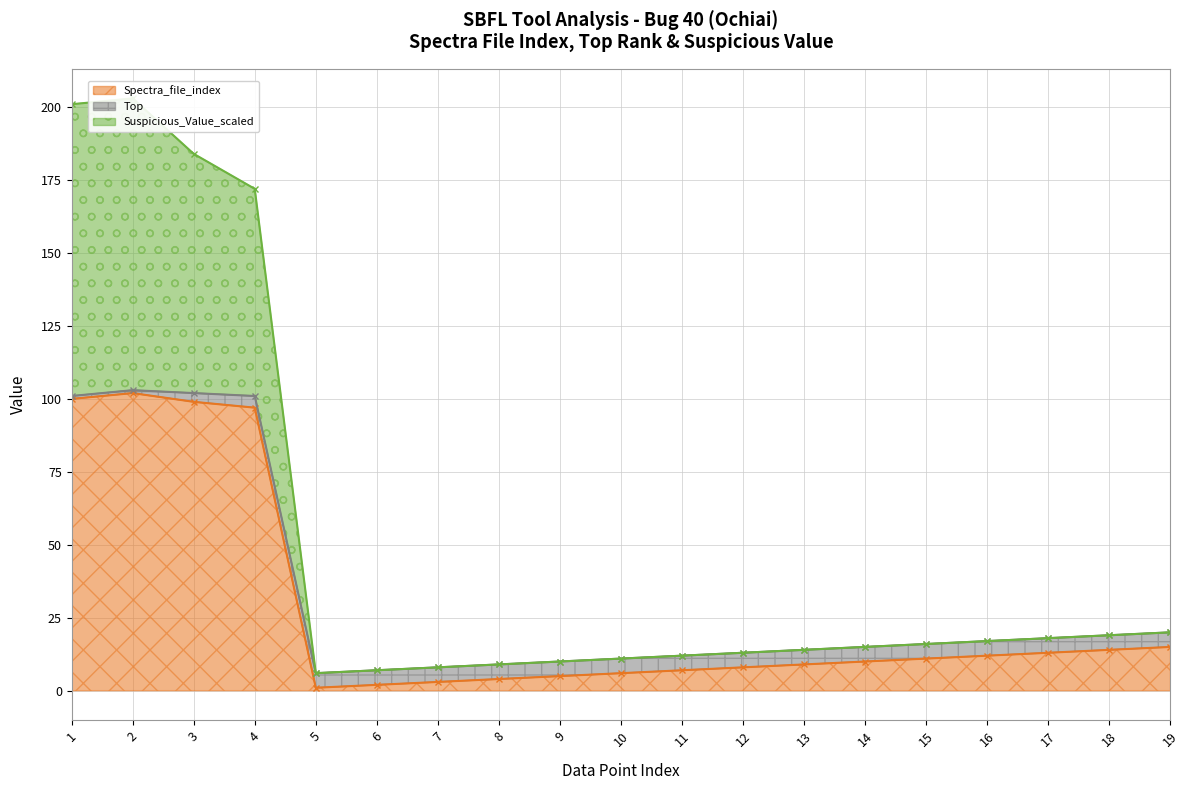

At which label does Spectra_file_index first exceed 10?

1